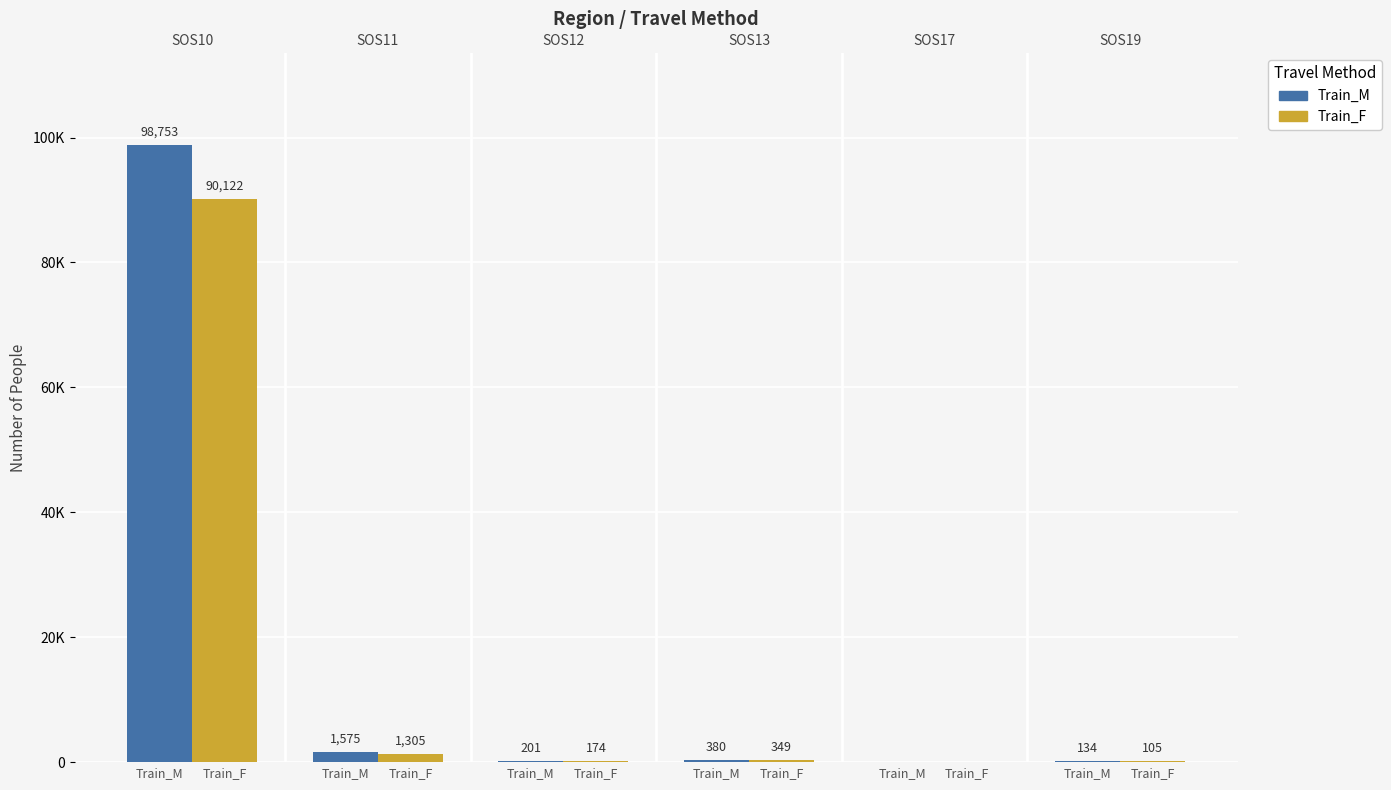

The value of Train_F at Train_M is 0. True or false?

True